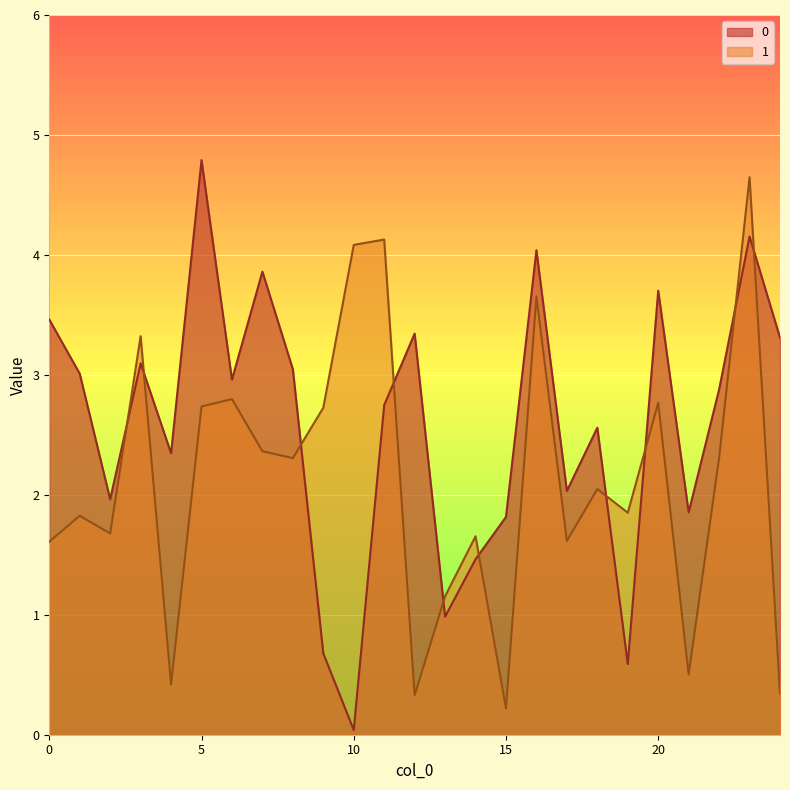

Where is 1 nearest to the value 2?

18